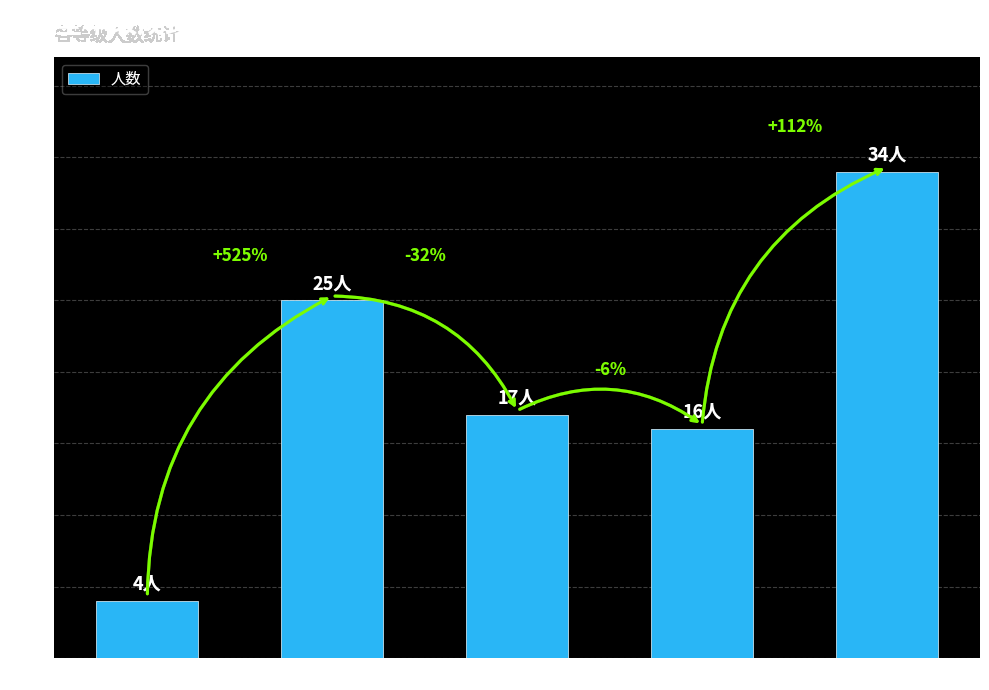

Does the chart contain any negative values?

No